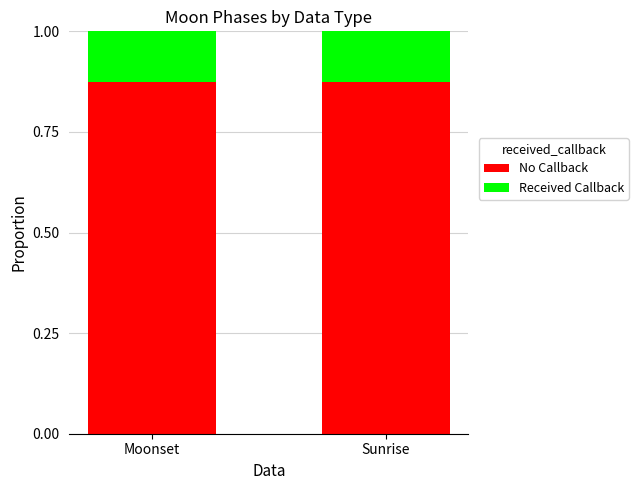

The No Callback series shows 0.4 at Moonset. True or false?

False